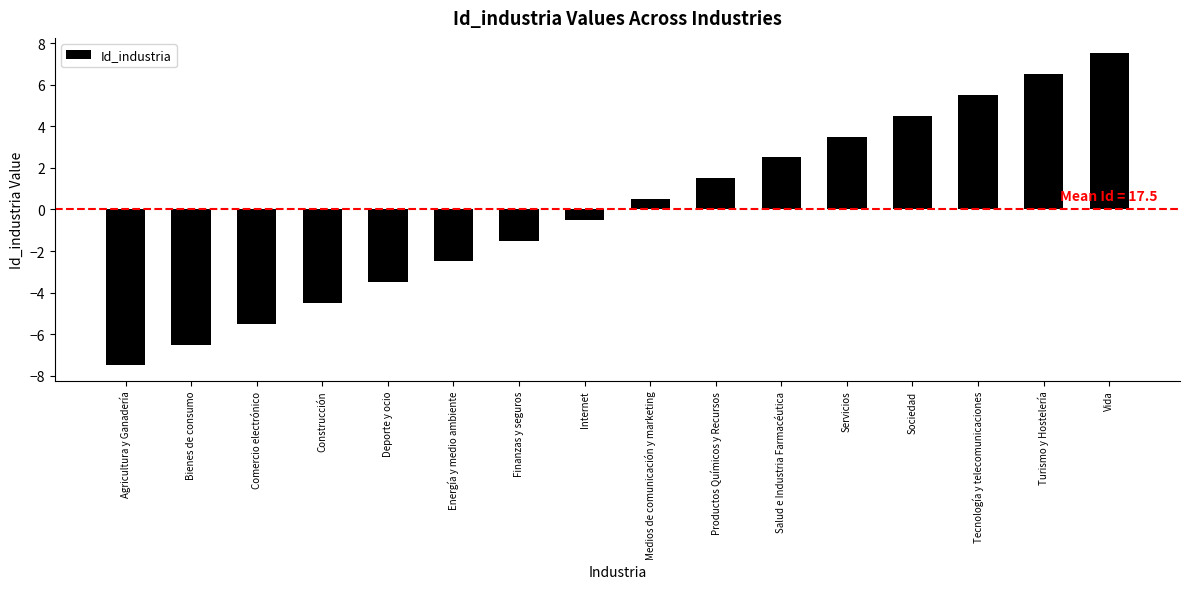

Where does the data first go above 0?

Medios de comunicación y marketing